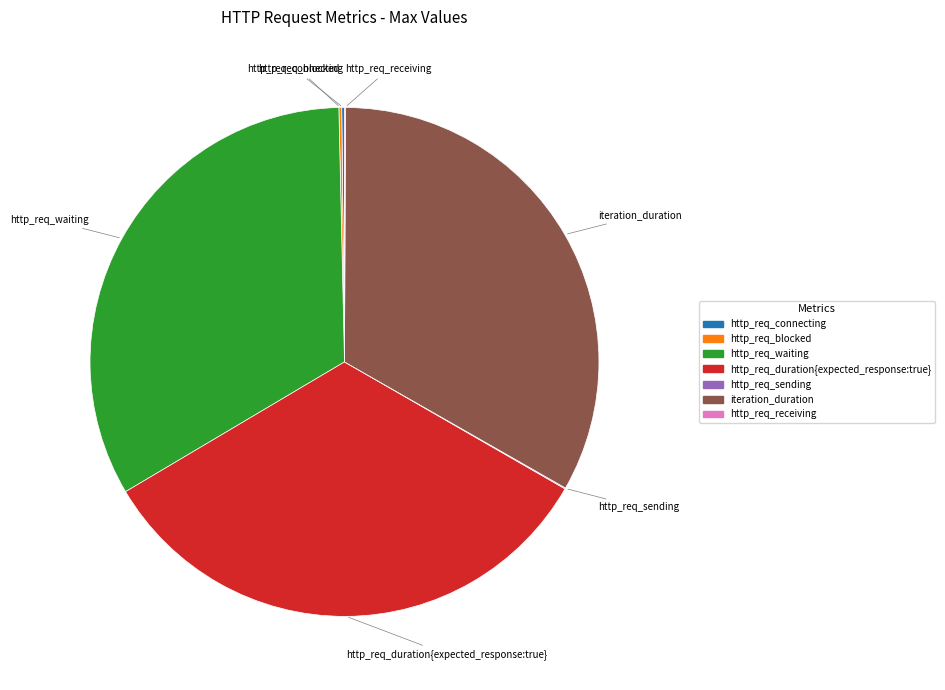

True or false: iteration_duration accounts for 33% of the total.

True